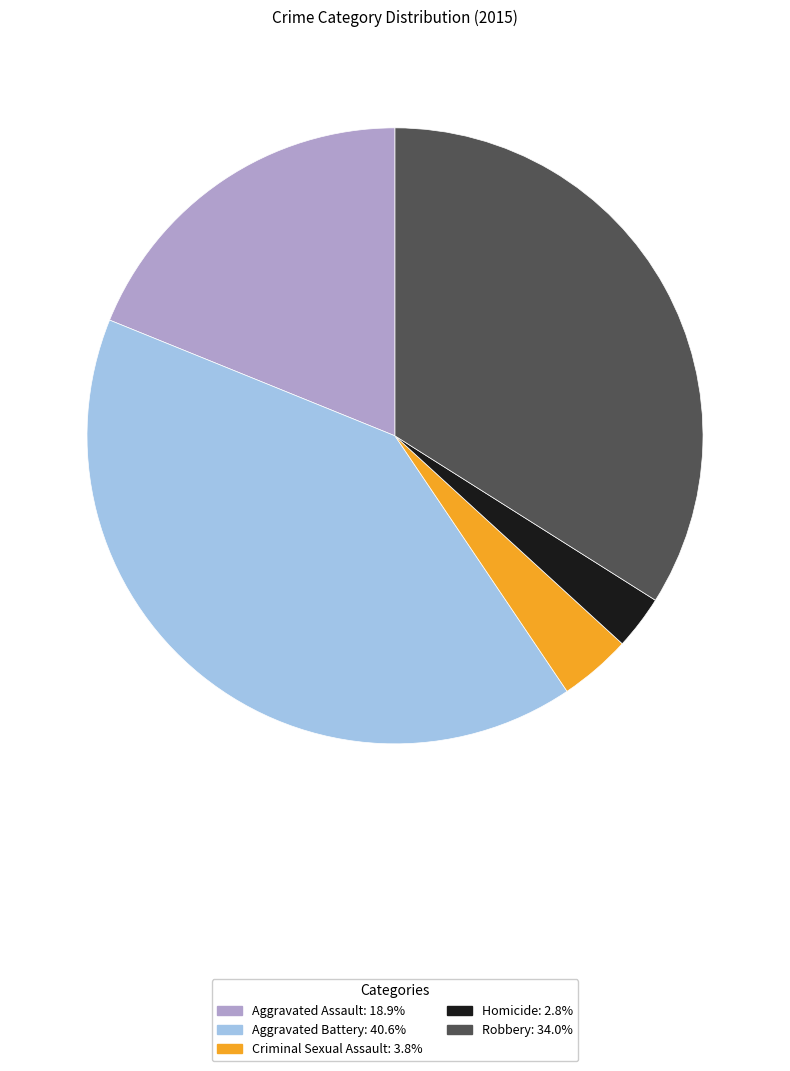

Is the sum of Robbery and Aggravated Assault greater than half?

Yes